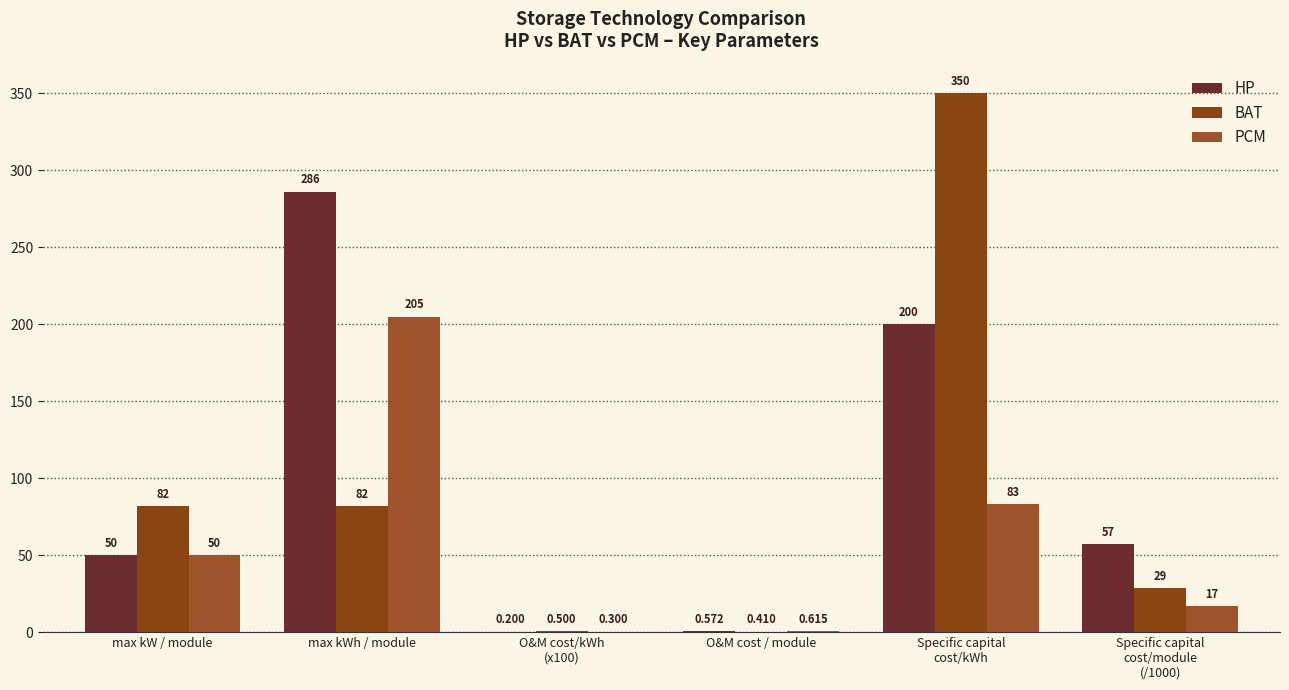

Count the number of data series in this chart.

3